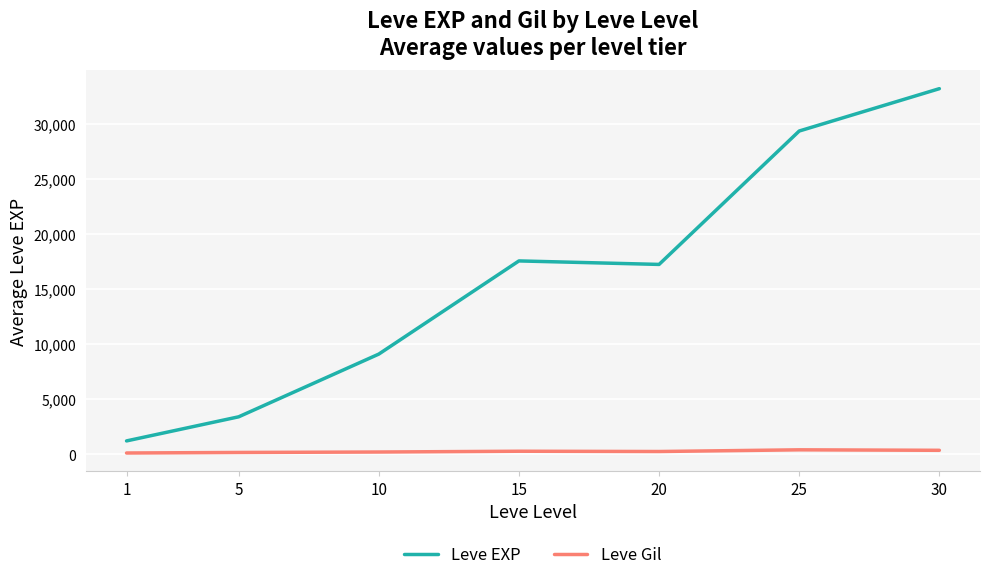

What is the average value of the Leve EXP series?

15886.1